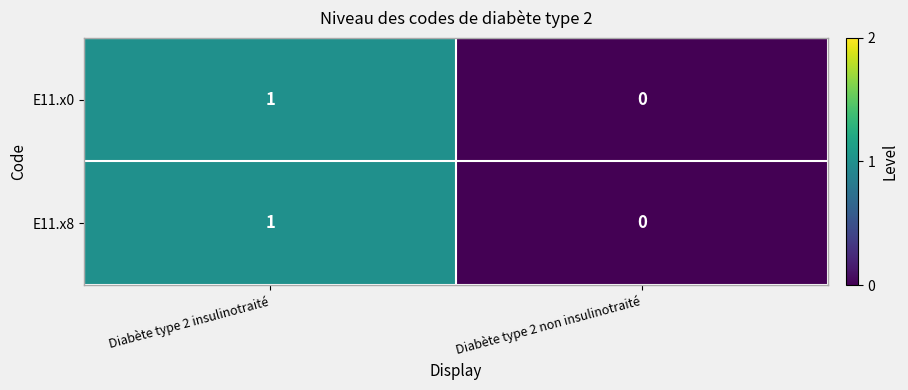

Which label corresponds to the smallest value in the chart?

Diabète type 2 non insulinotraité